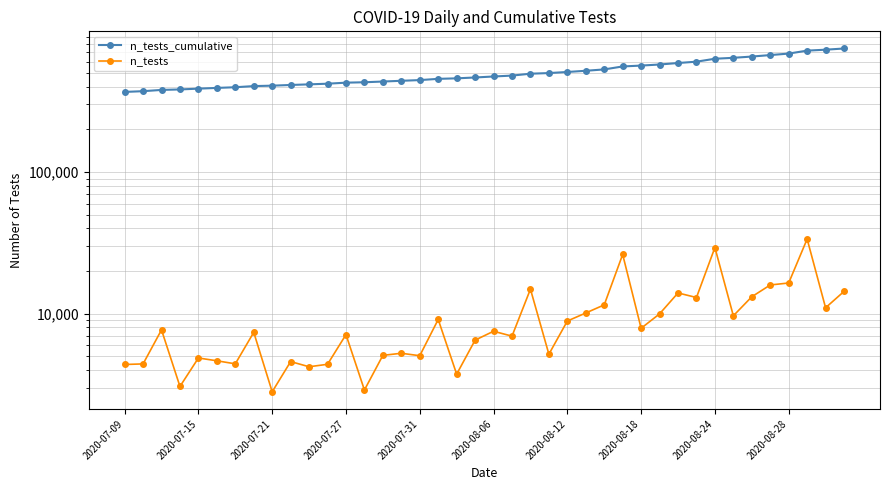

What is the value of the n_tests_cumulative point at the 27th from the left?

530446